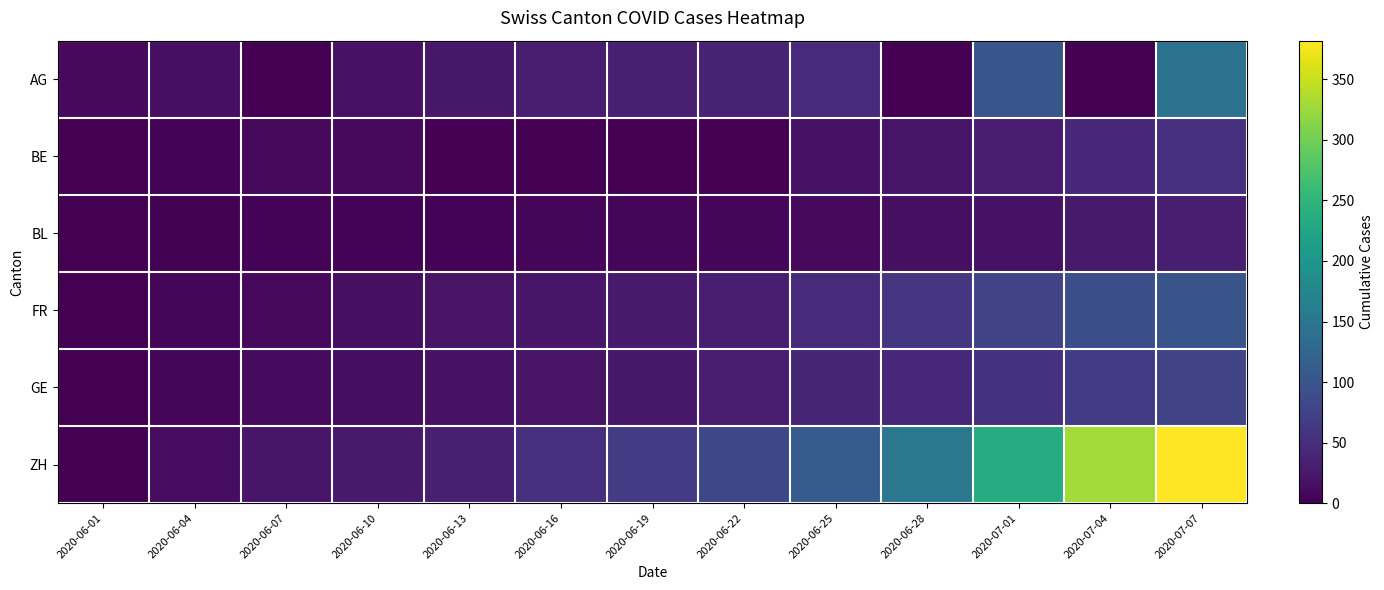

Rank the series at 2020-06-19 from highest to lowest value.

ZH, AG, FR, GE, BL, BE